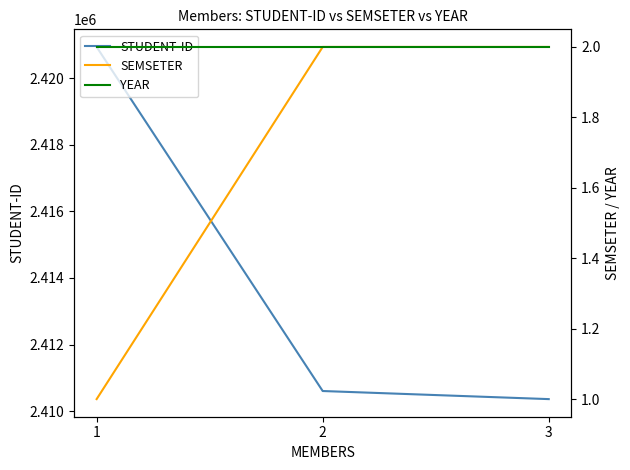

What are all the series names shown in the legend?

STUDENT-ID, SEMSETER, YEAR